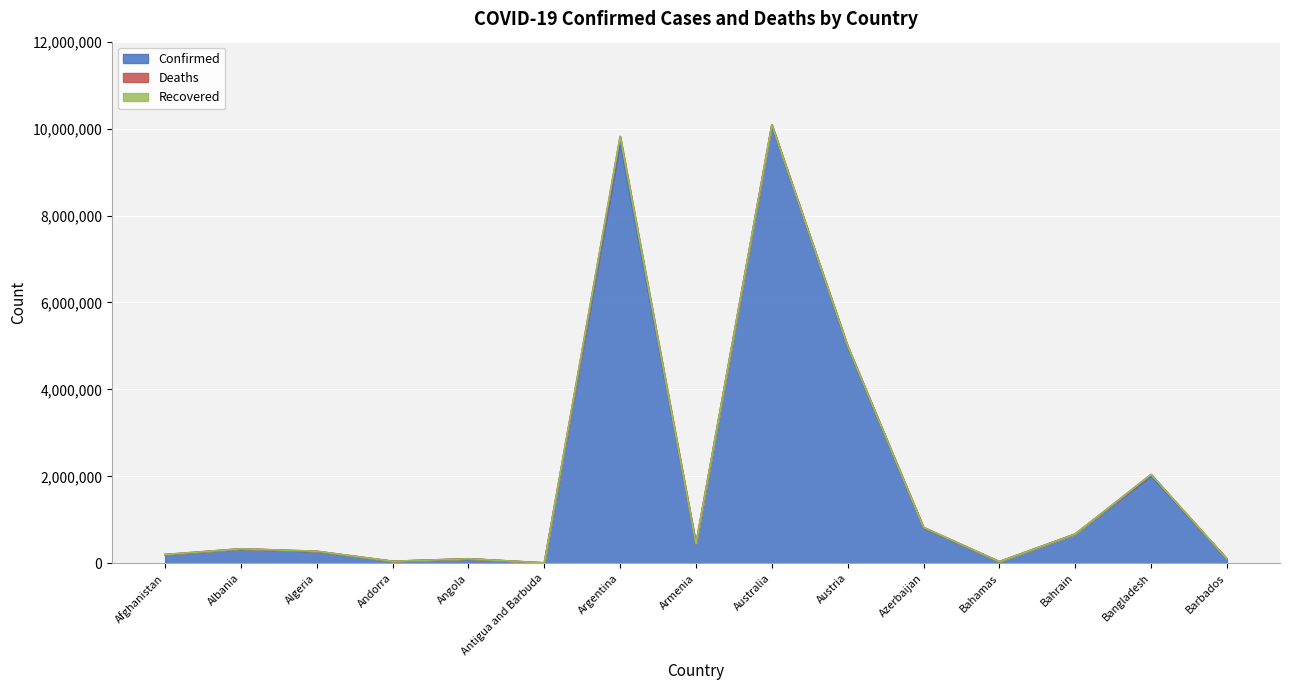

True or false: Deaths and Confirmed intersect in this chart.

False